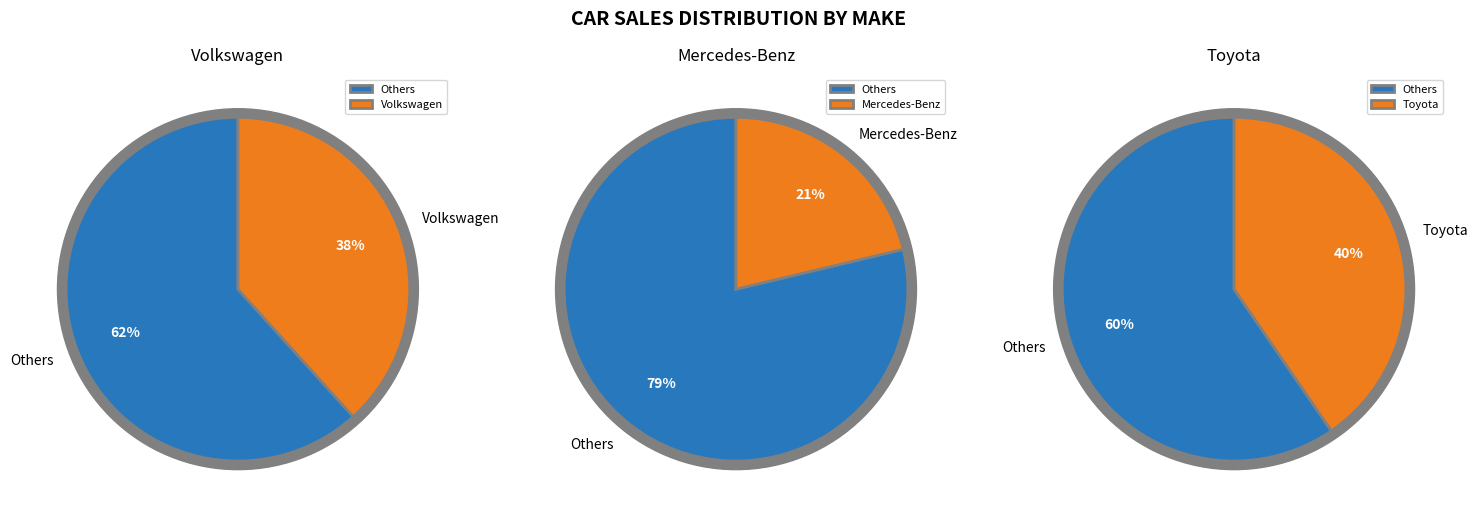

To the nearest percent, what percentage of the pie is Volkswagen?

38%